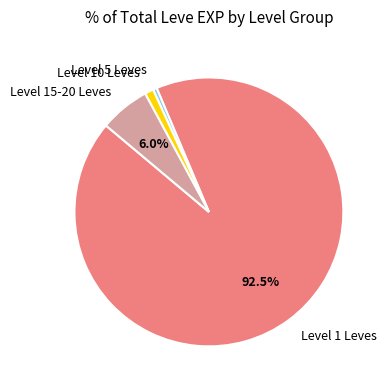

Does Level 1 Leves represent more than half of the total?

Yes